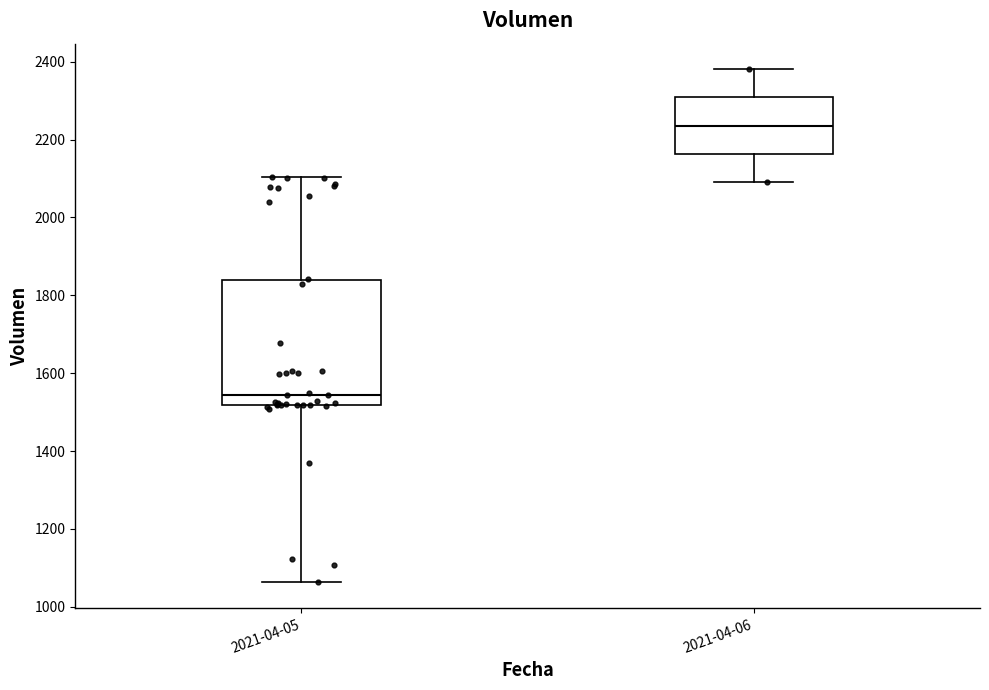

Which box's median line is the highest?

2021-04-06